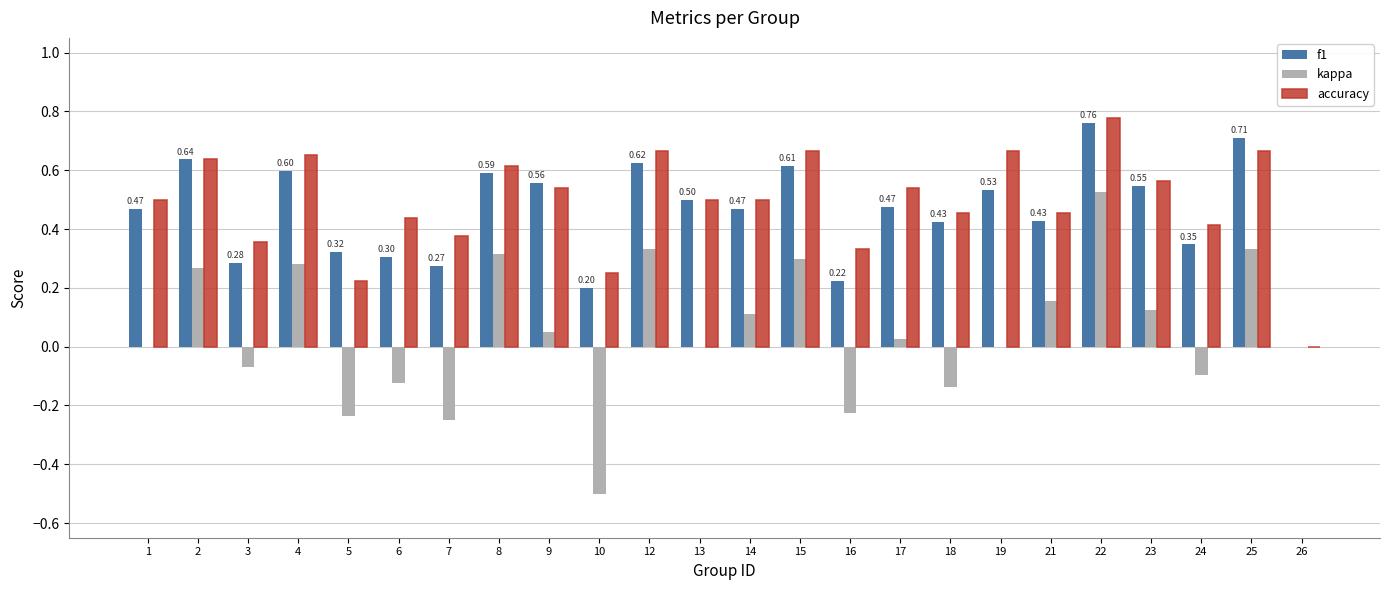

True or false: f1 has a value of 0.2 at 16.

True